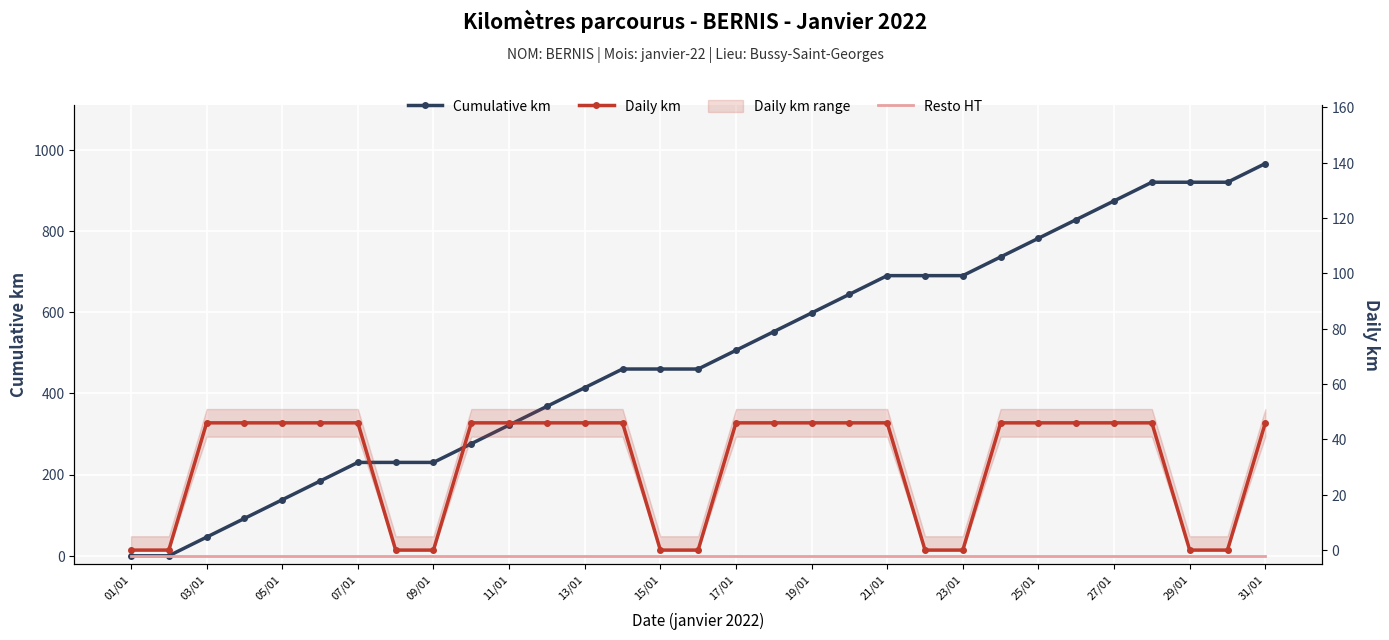

What is the difference between the maximum and minimum values in the Daily km series?

46